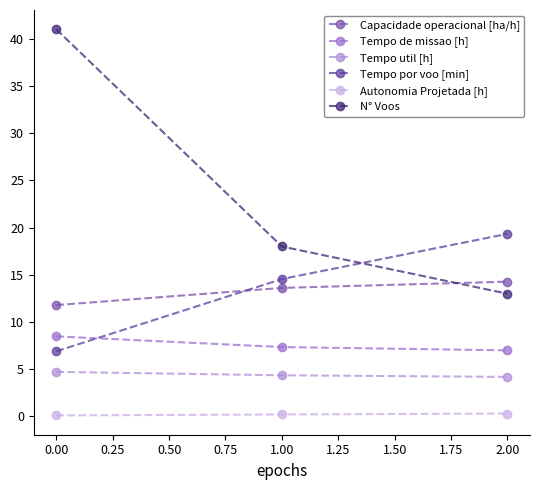

Which series has the widest spread of values?

N° Voos